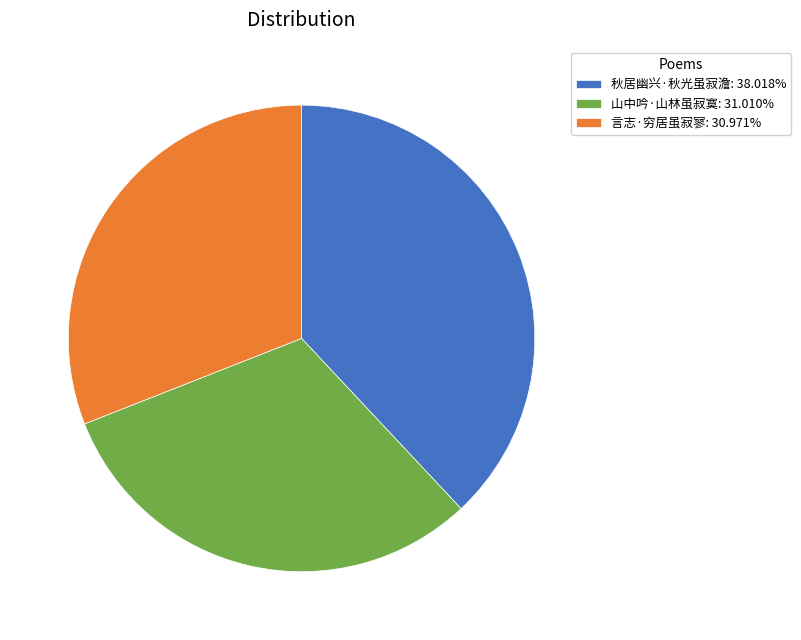

What is the ratio of the value at 言志·穷居虽寂寥: 30.971% to the value at 秋居幽兴·秋光虽寂澹: 38.018%?

0.8